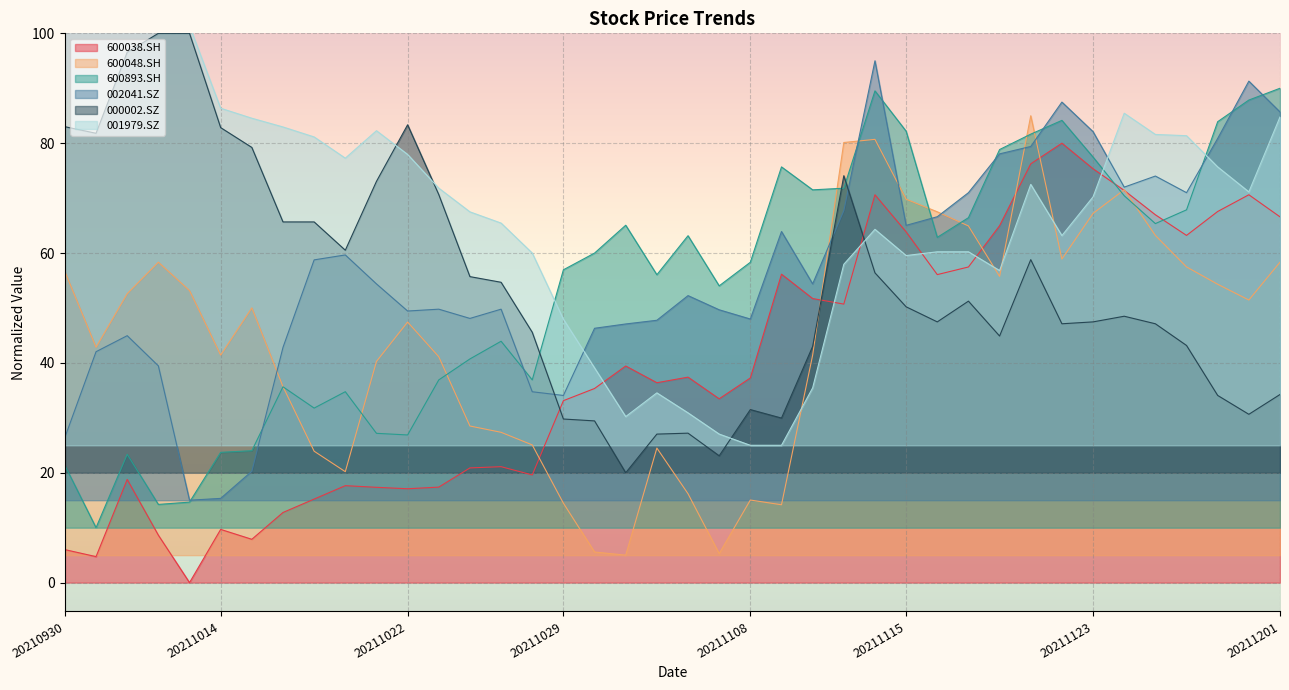

What is the minimum value for 600893.SH?

10.0